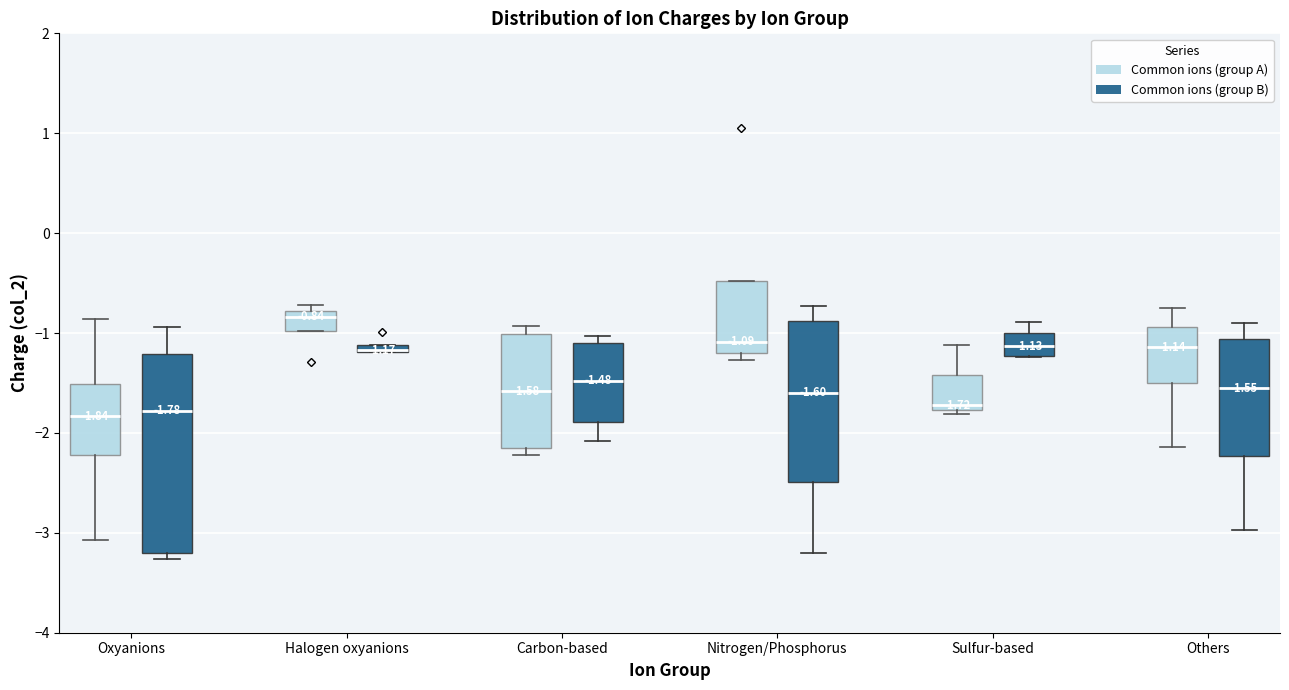

Comparing the boxes themselves (not the whiskers), which one is the tallest?

Oxyanions (Common ions (group B))